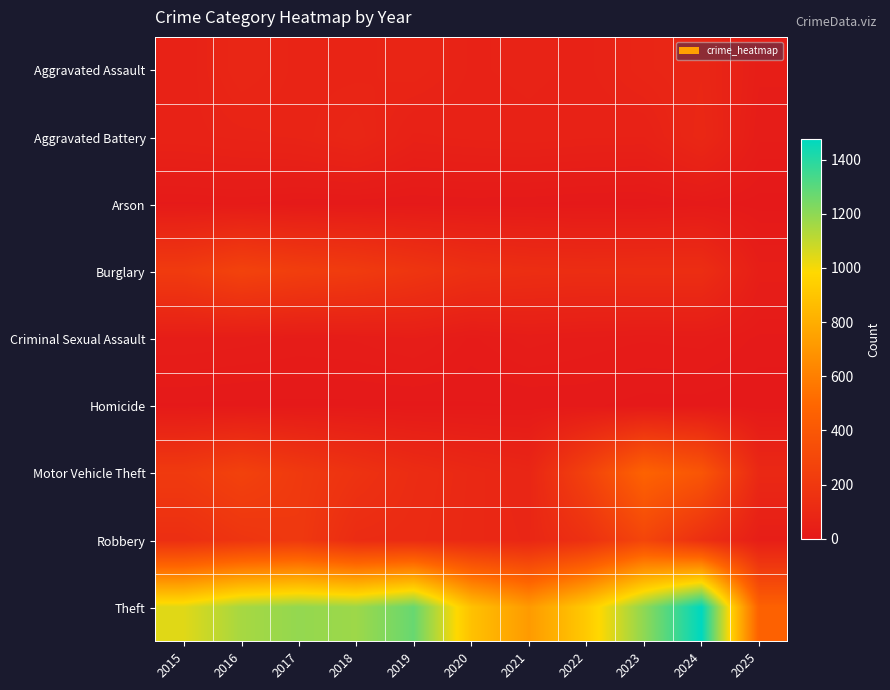

What is the maximum value shown in the chart?

1474